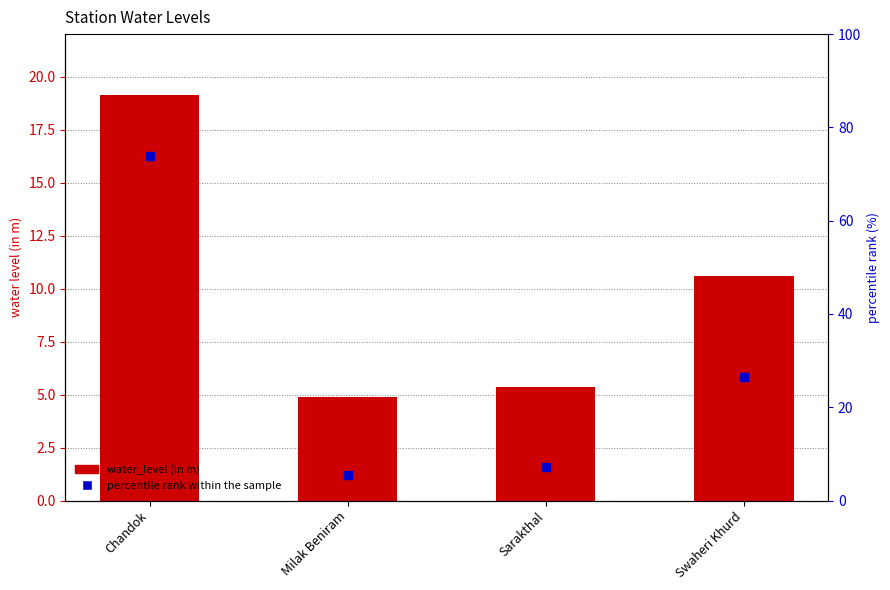

True or false: the data shows 19.1 at Chandok.

True